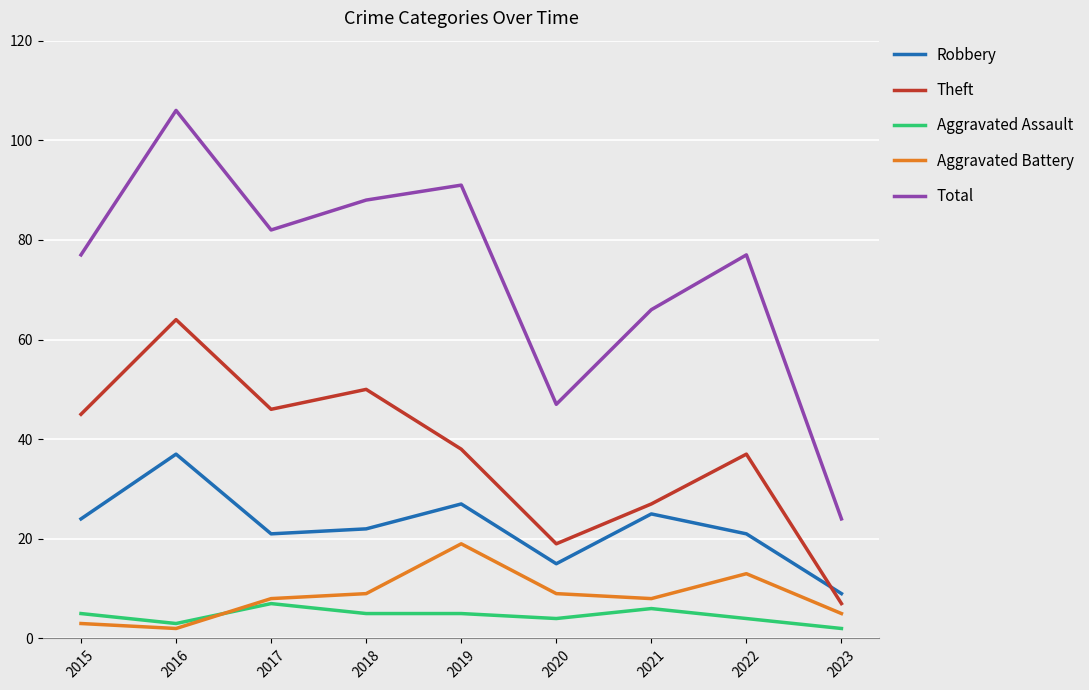

What value does the Aggravated Assault series have at 2020?

4